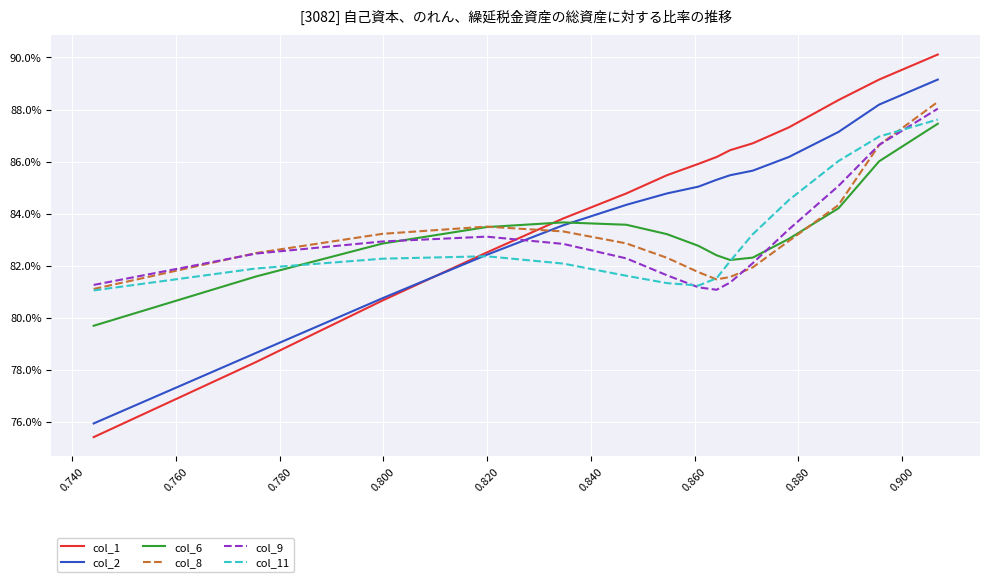

What is the difference between the second highest and second lowest values in the col_1 series?

0.1